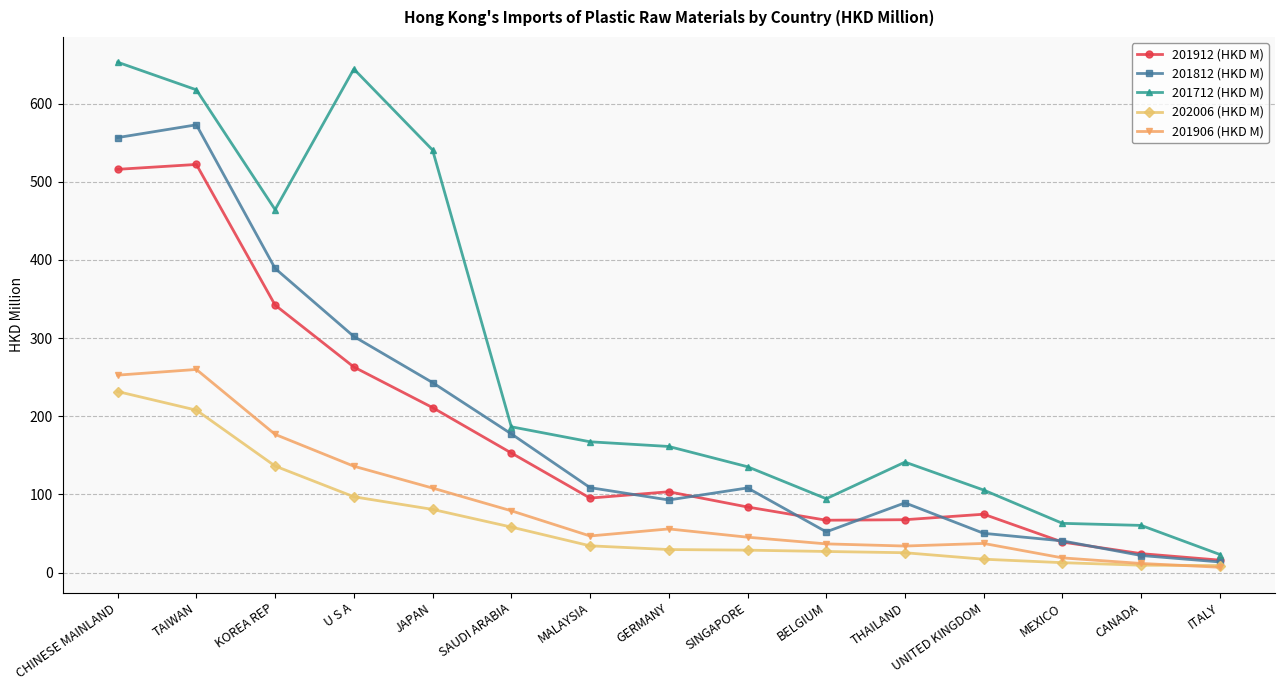

At which label does 201712 (HKD M) reach its peak?

CHINESE MAINLAND